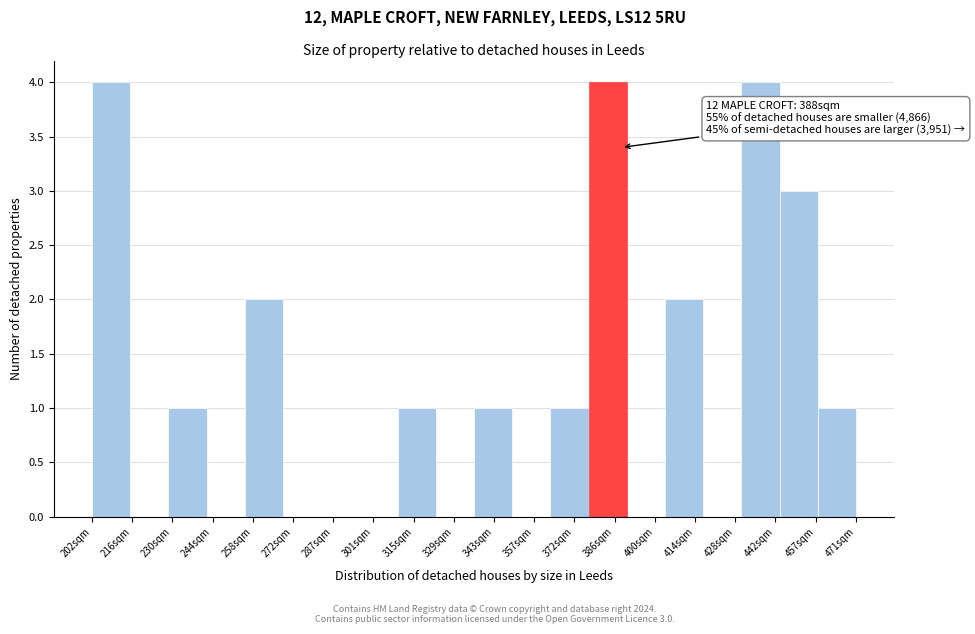

Reading left to right, list all the values displayed in this chart.

202sqm=4	216sqm=0	230sqm=1	244sqm=0	258sqm=2	272sqm=0	287sqm=0	301sqm=0	315sqm=1	329sqm=0	343sqm=1	357sqm=0	372sqm=1	386sqm=4	400sqm=0	414sqm=2	428sqm=0	442sqm=4	457sqm=3	471sqm=1